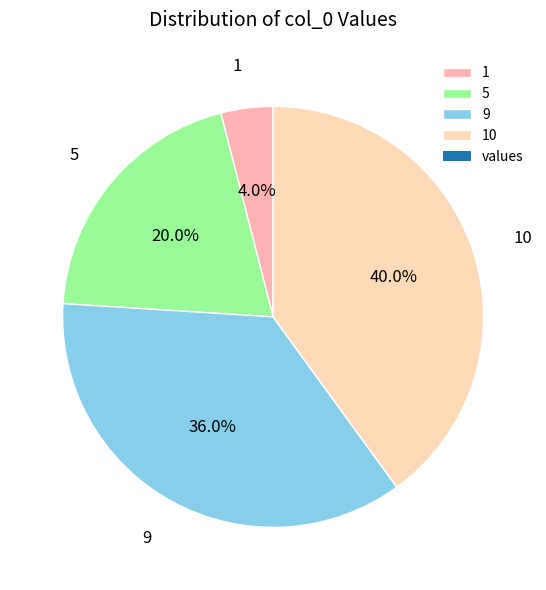

Is it true that 9 is 23% of the pie?

False